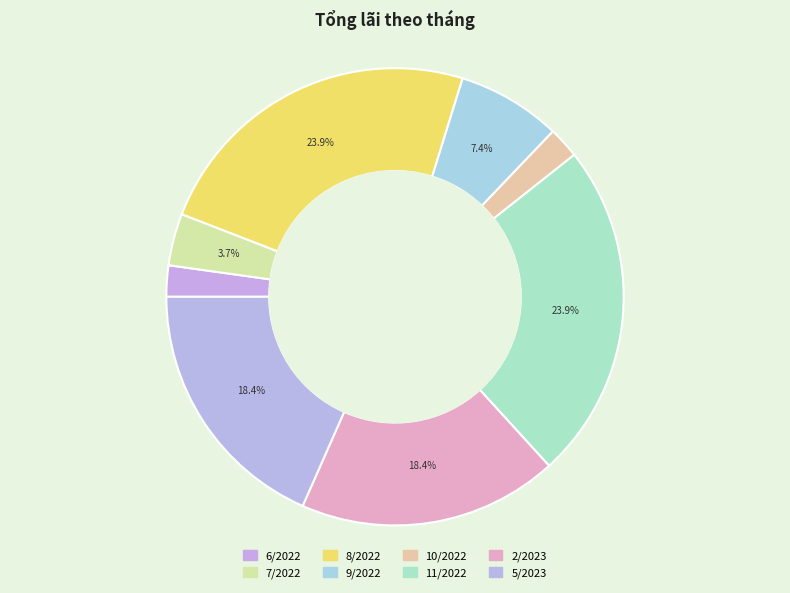

What is the largest slice in the pie chart?

8/2022